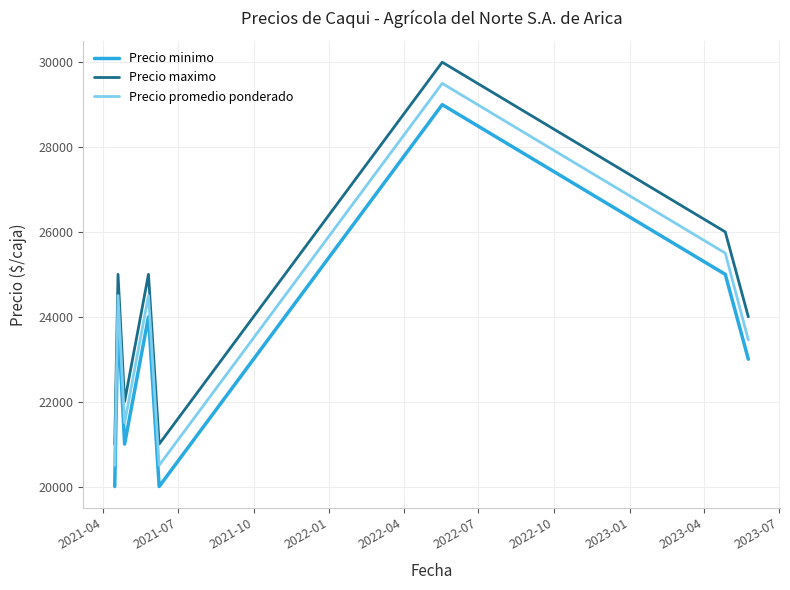

What are all the series names shown in the legend?

Precio minimo, Precio maximo, Precio promedio ponderado